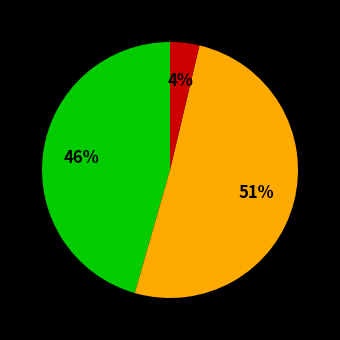

To the nearest percent, what is the difference between the largest and smallest slice percentages?

47%